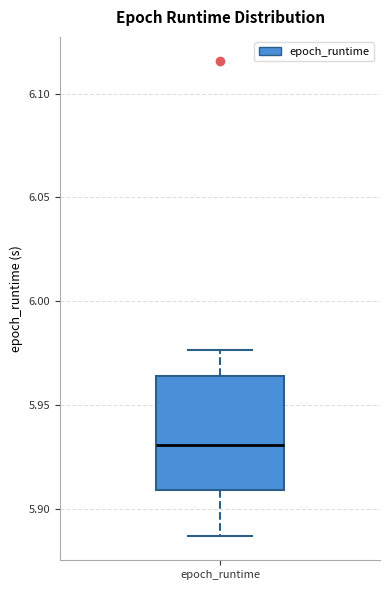

Where is the upper edge of the box for epoch_runtime on the y-axis? The values are not printed on the chart, so give them approximately, as read against the axis.

5.965